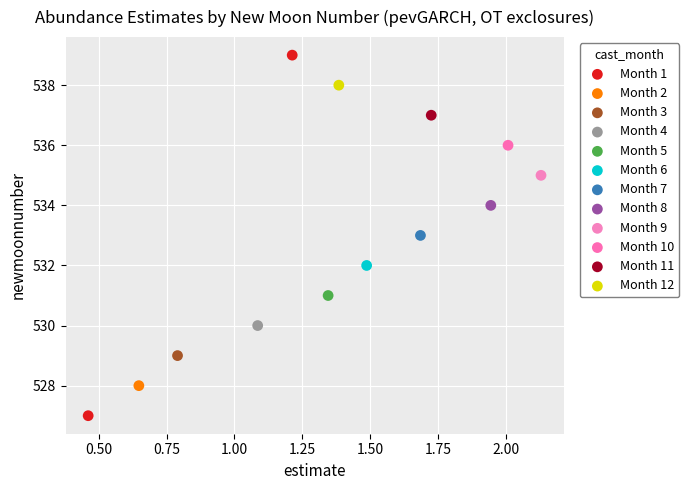

What are all the series names shown in the legend?

Month 1, Month 2, Month 3, Month 4, Month 5, Month 6, Month 7, Month 8, Month 9, Month 10, Month 11, Month 12